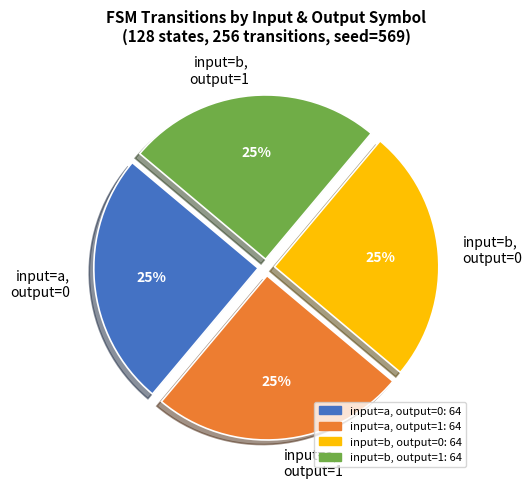

To the nearest percent, what portion does input=b, output=0 represent?

25%